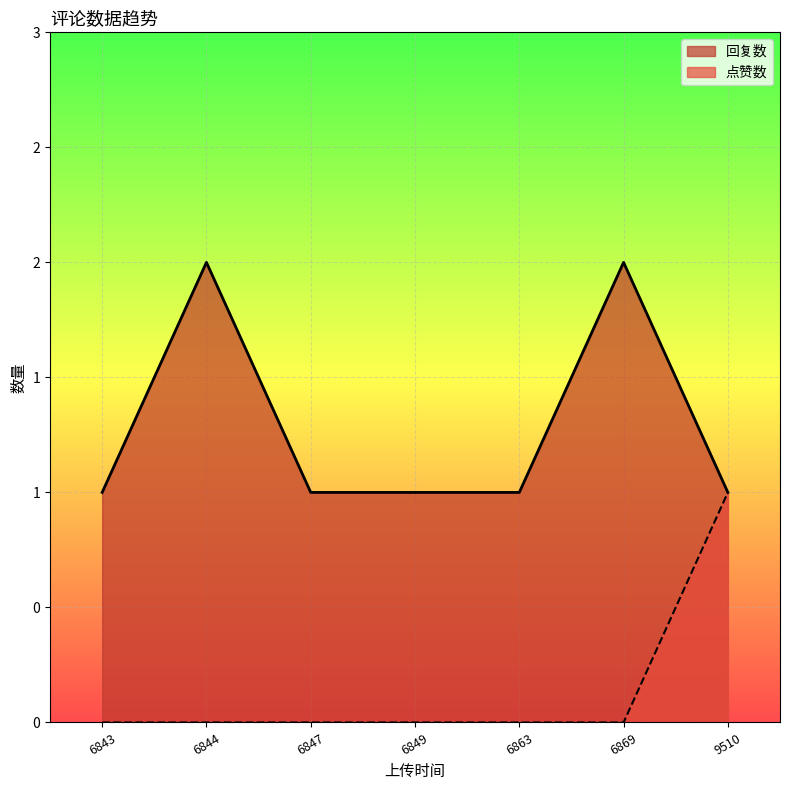

True or false: 回复数 and 点赞数 cross at least once.

False